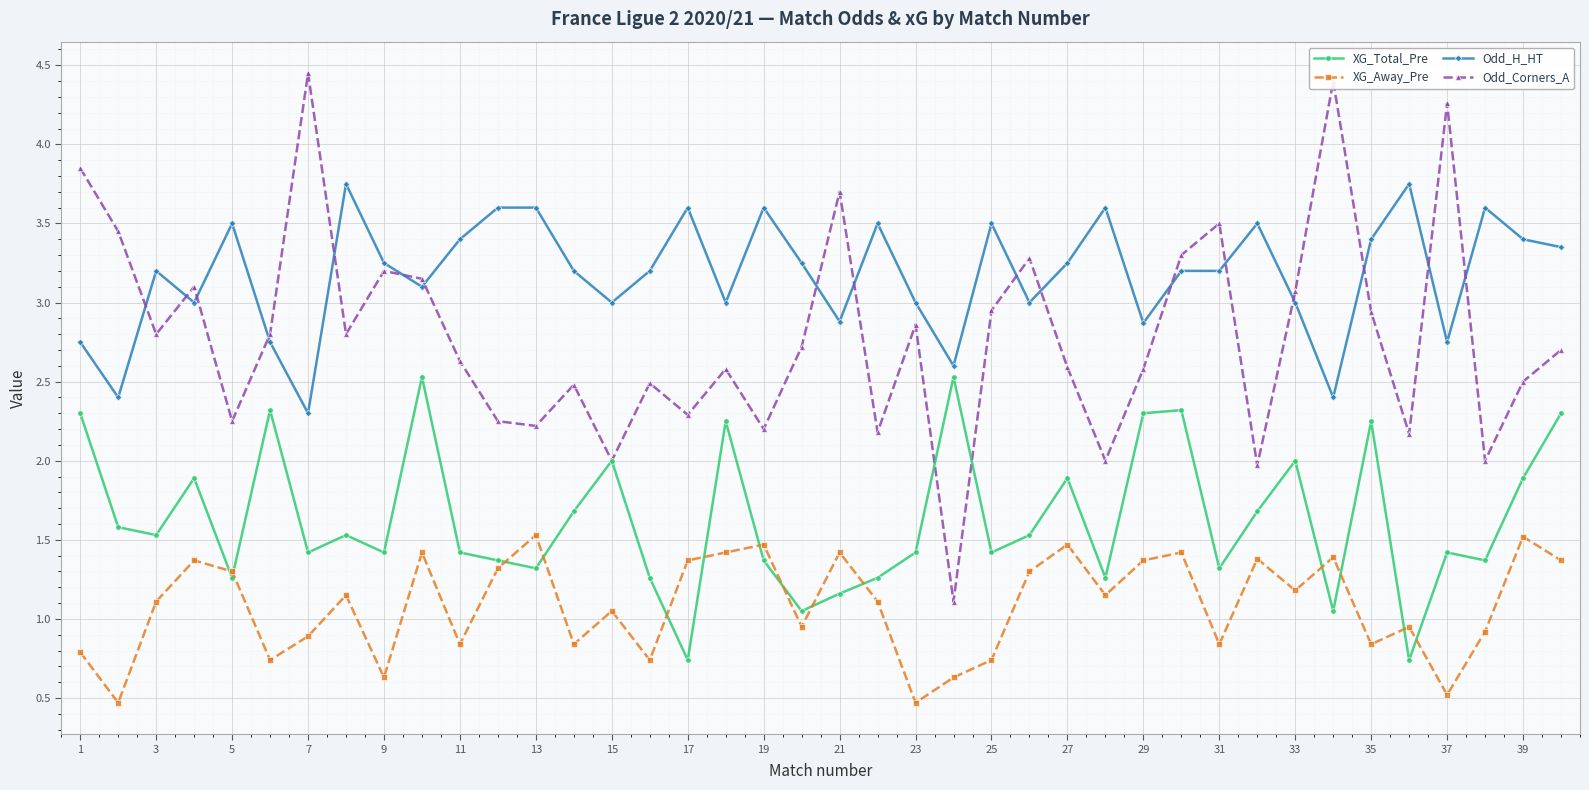

List the series in order of their overall mean, highest first.

Odd_H_HT, Odd_Corners_A, XG_Total_Pre, XG_Away_Pre